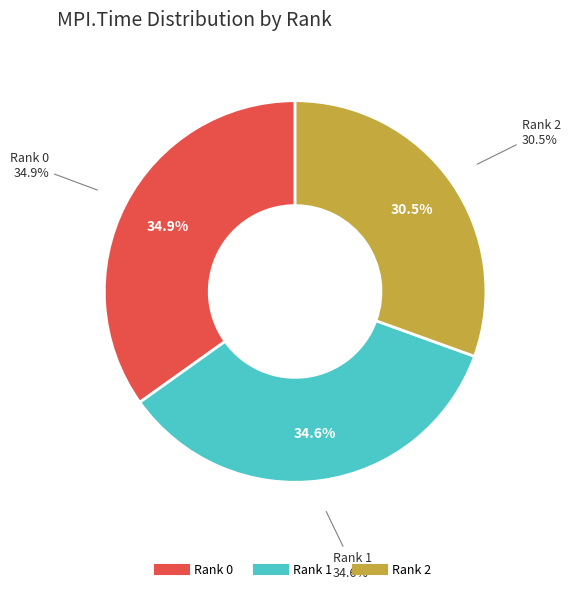

What is the smallest slice in the pie chart?

Rank 2